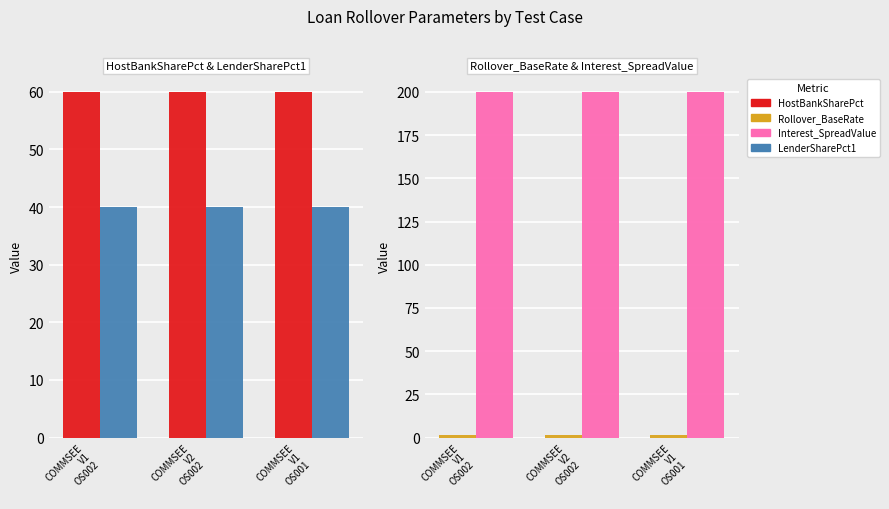

Rank the series by their maximum value, from lowest to highest.

Rollover_BaseRate, LenderSharePct1, HostBankSharePct, Interest_SpreadValue